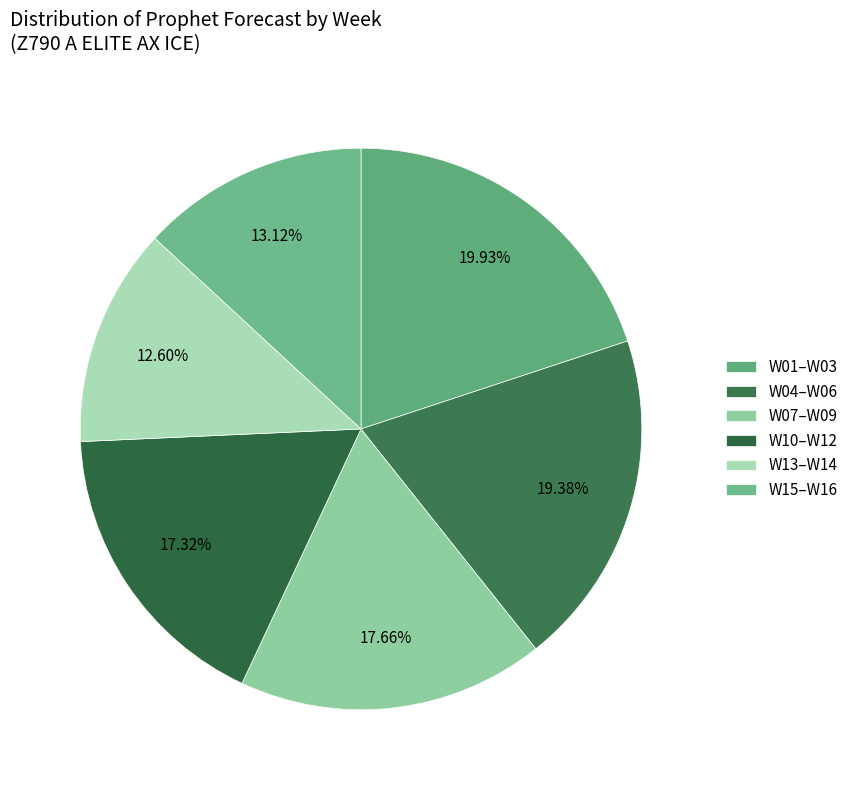

How many segments does this pie chart have?

6